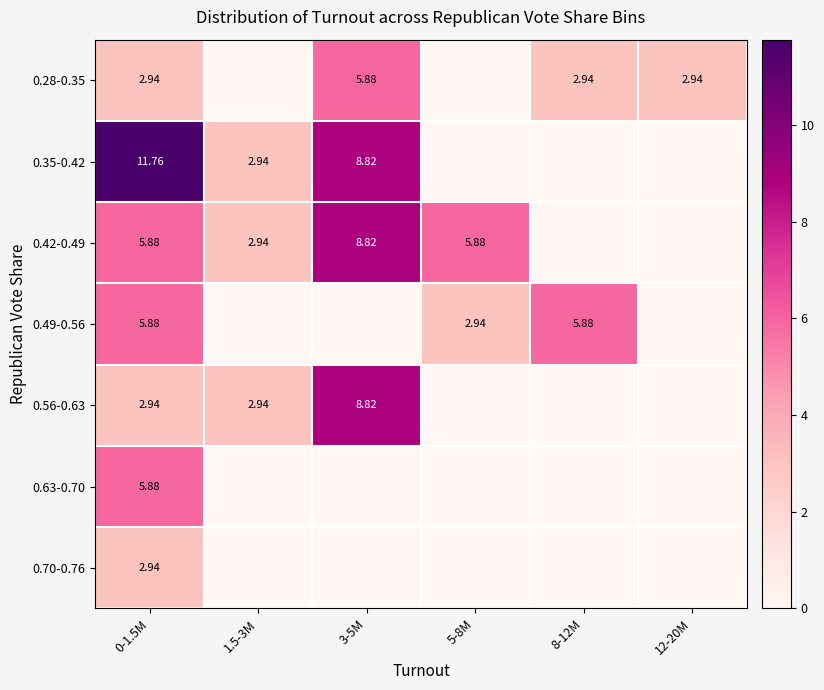

What is the sum of all 0.70-0.76 values?

2.9